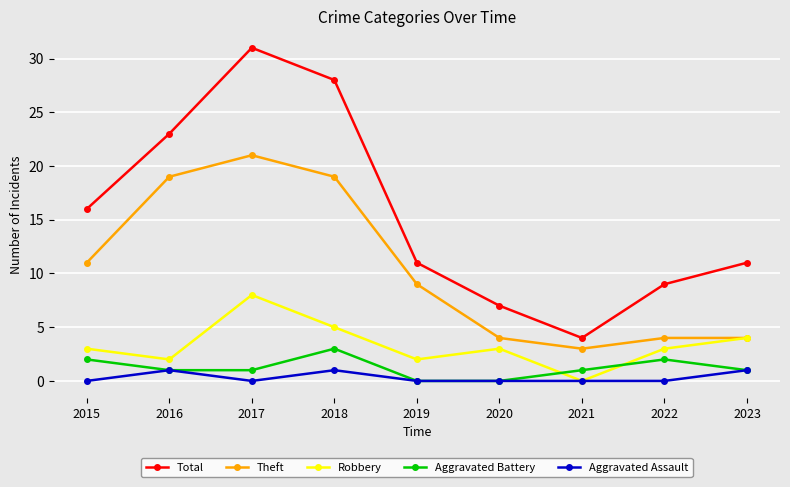

Reading left to right, transcribe all the data shown in this chart.

Total: 2015=16	2016=23	2017=31	2018=28	2019=11	2020=7	2021=4	2022=9	2023=11
Theft: 2015=11	2016=19	2017=21	2018=19	2019=9	2020=4	2021=3	2022=4	2023=4
Robbery: 2015=3	2016=2	2017=8	2018=5	2019=2	2020=3	2021=0	2022=3	2023=4
Aggravated Battery: 2015=2	2016=1	2017=1	2018=3	2019=0	2020=0	2021=1	2022=2	2023=1
Aggravated Assault: 2015=0	2016=1	2017=0	2018=1	2019=0	2020=0	2021=0	2022=0	2023=1